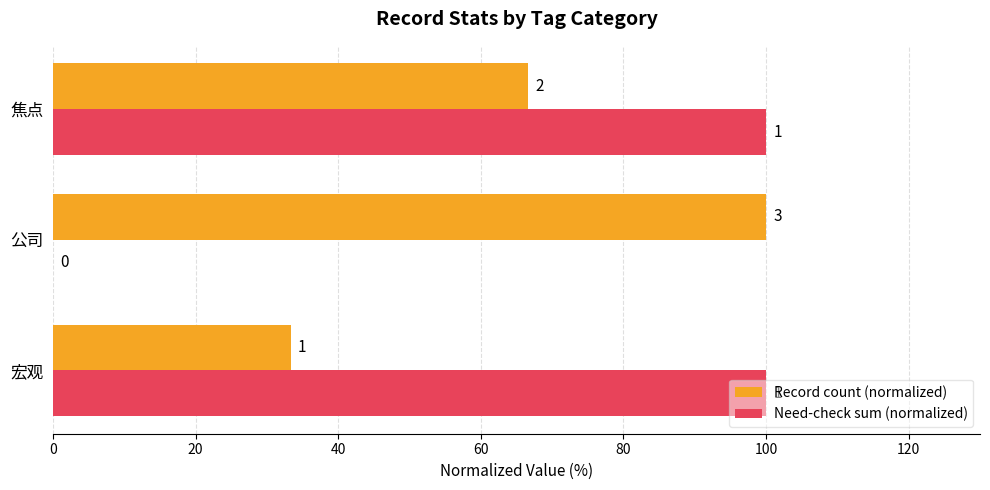

What is the maximum value shown in the chart?

100.0